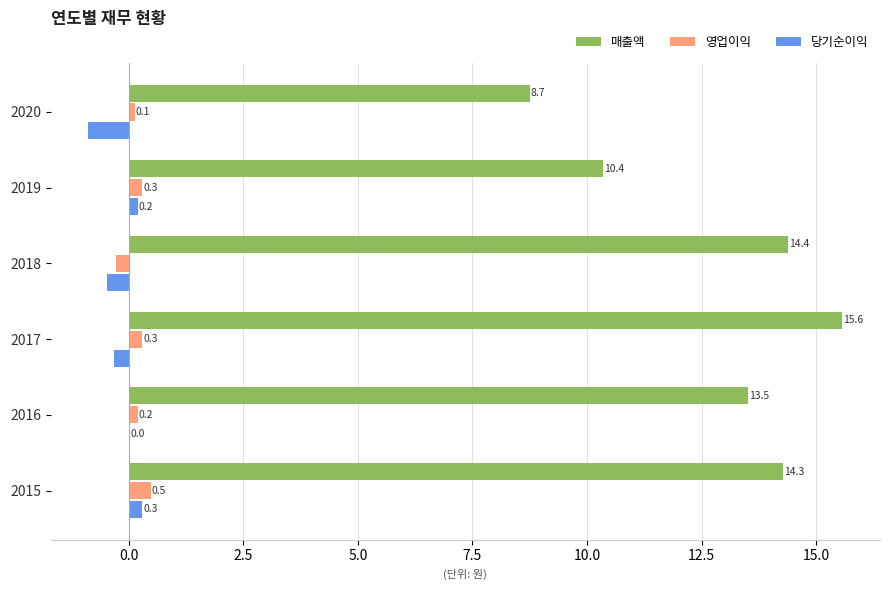

At which label is 당기순이익 closest to 0?

2016